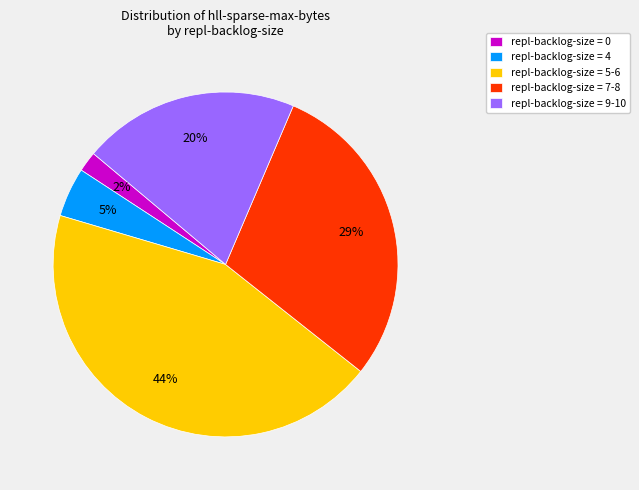

Which has a higher value, repl-backlog-size = 7-8 or repl-backlog-size = 0?

repl-backlog-size = 7-8